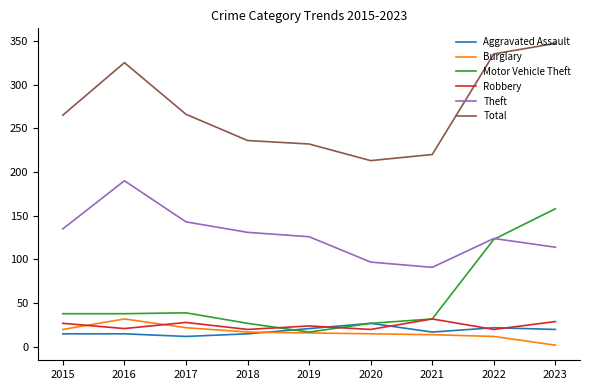

Read the Motor Vehicle Theft value at 2022.

123